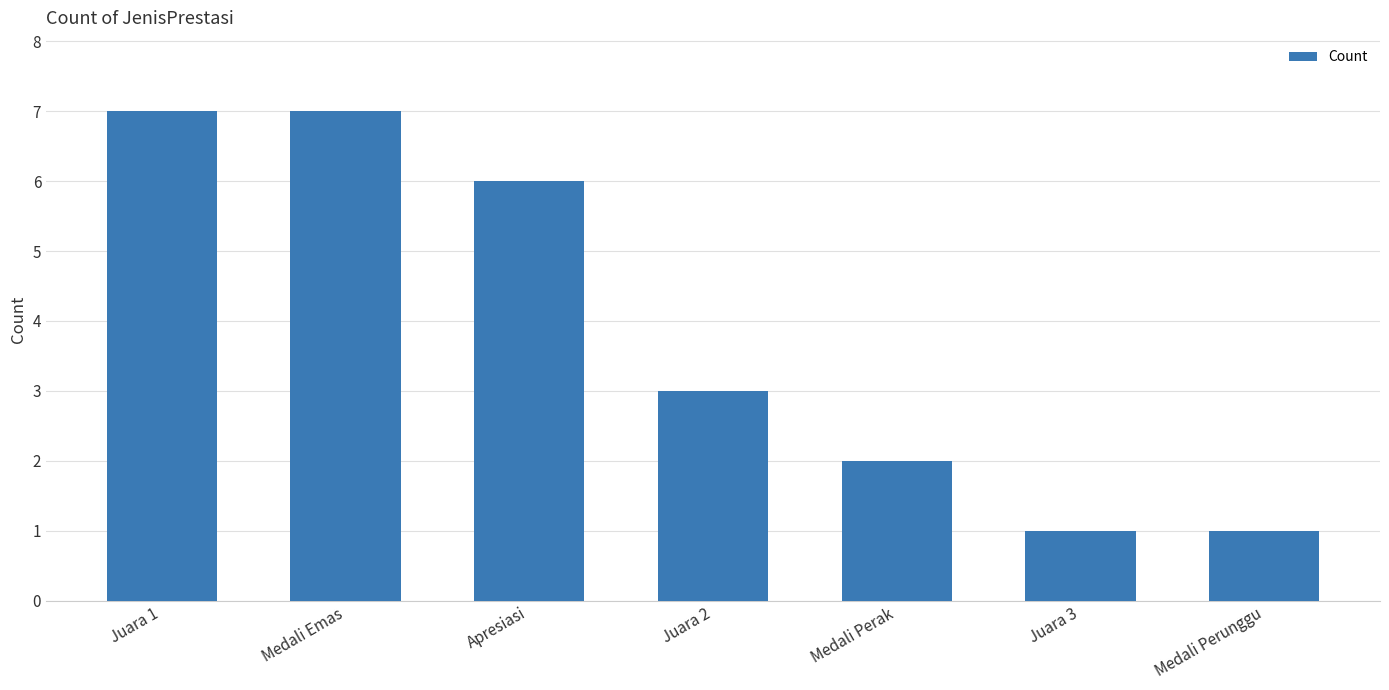

How many bars are there in total?

7